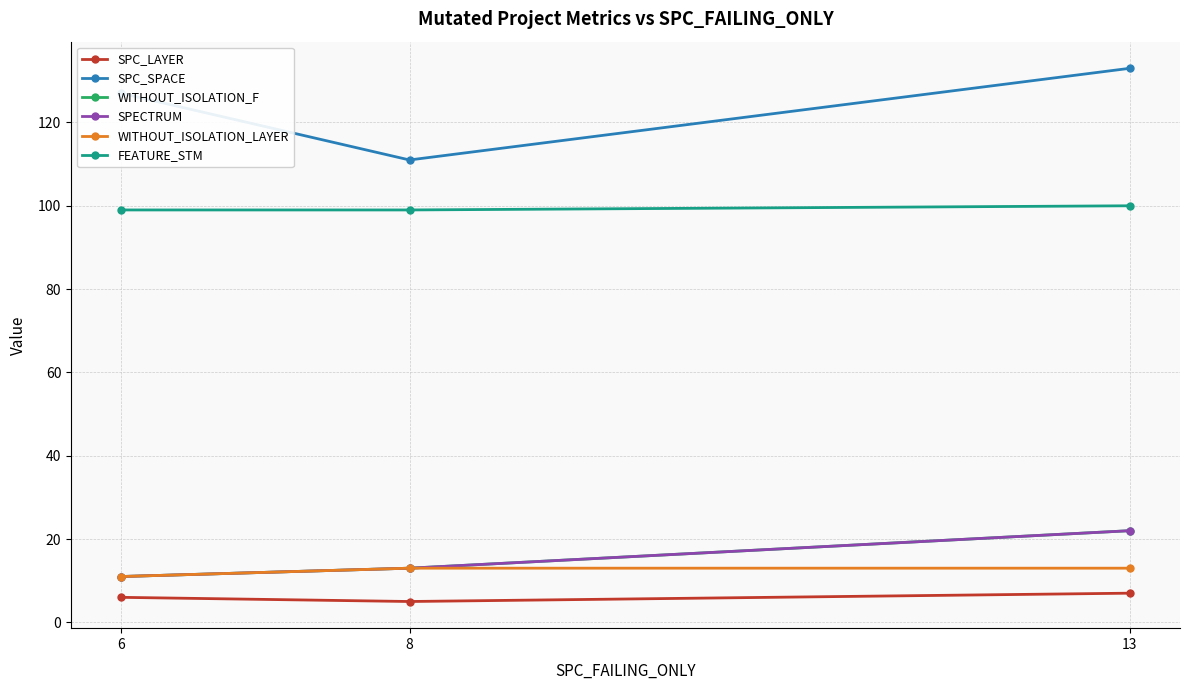

Is this an area chart (filled region under the line)?

No